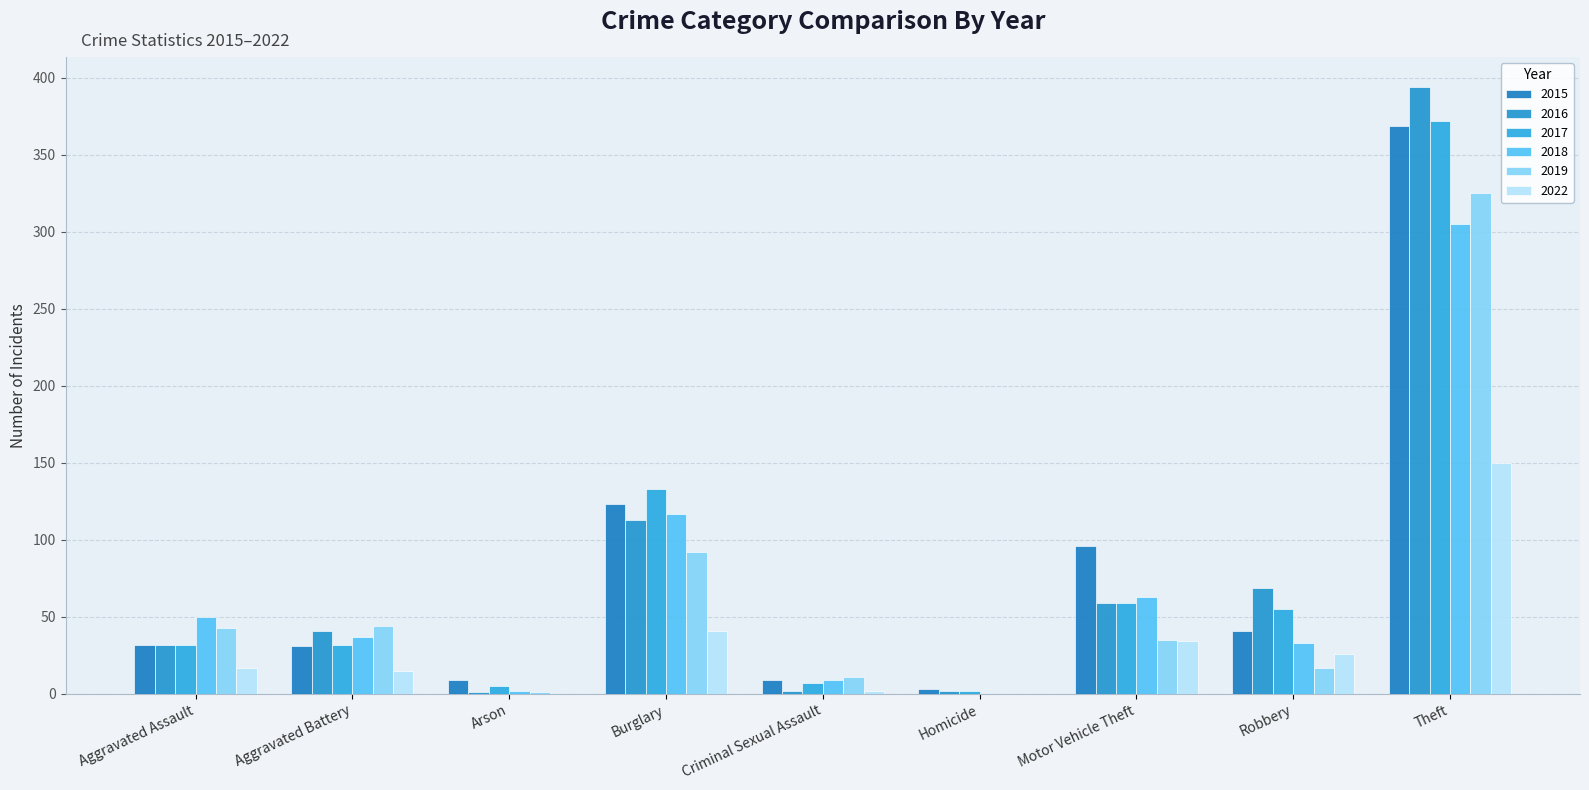

What is the label of the 4th bar from the right?

Homicide